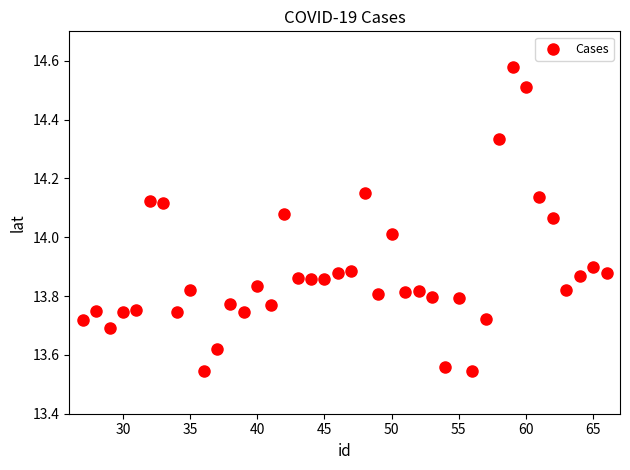

What is the range of X values (max minus min)?

39.0